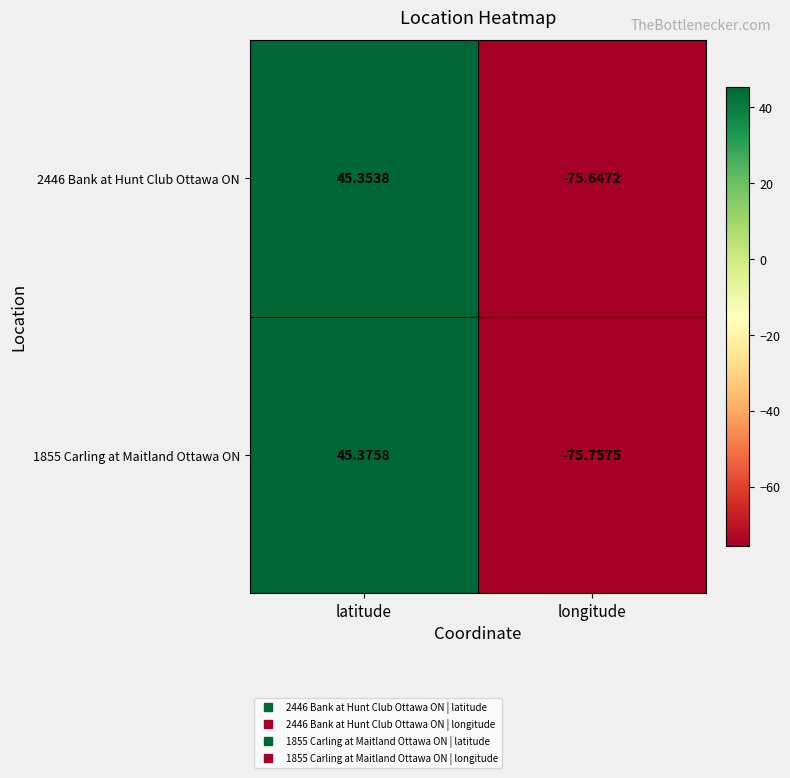

Which category has the lowest value in the 1855 Carling at Maitland Ottawa ON series?

longitude